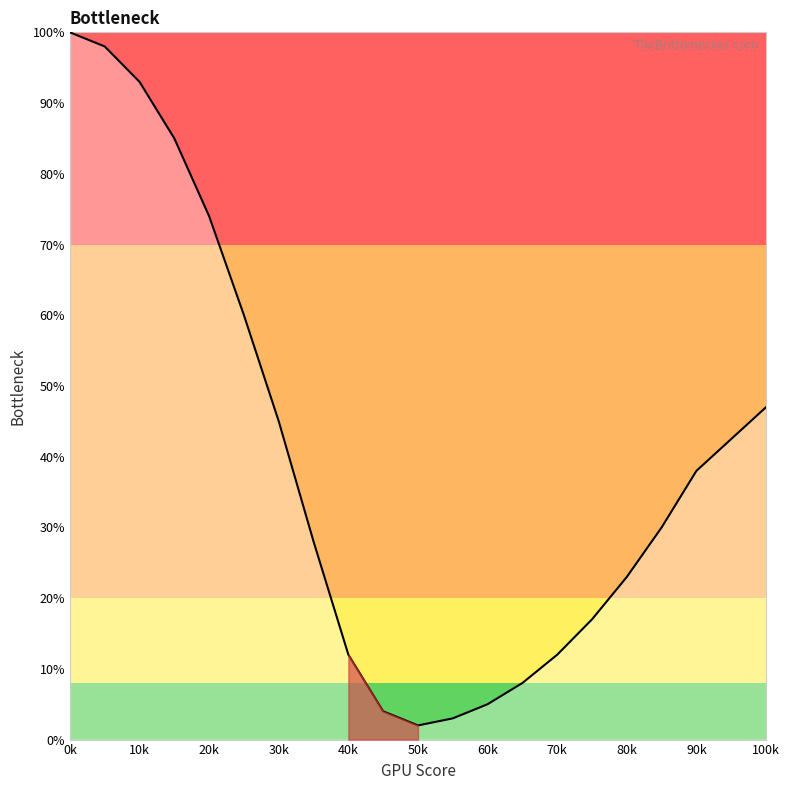

What is the difference between the maximum and minimum values?

98